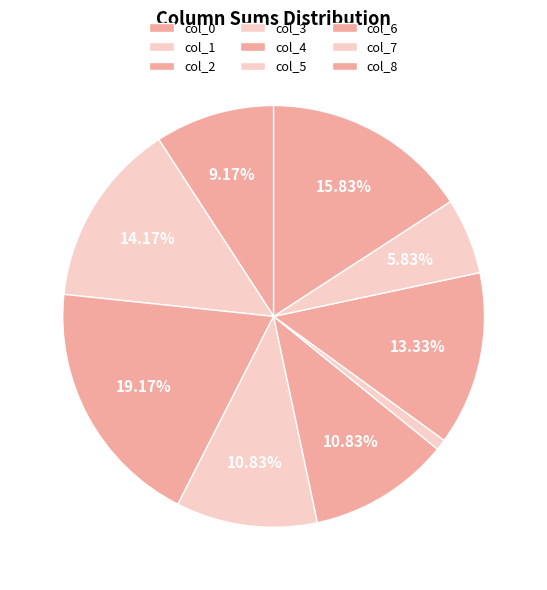

What is the smallest slice in the pie chart?

col_5